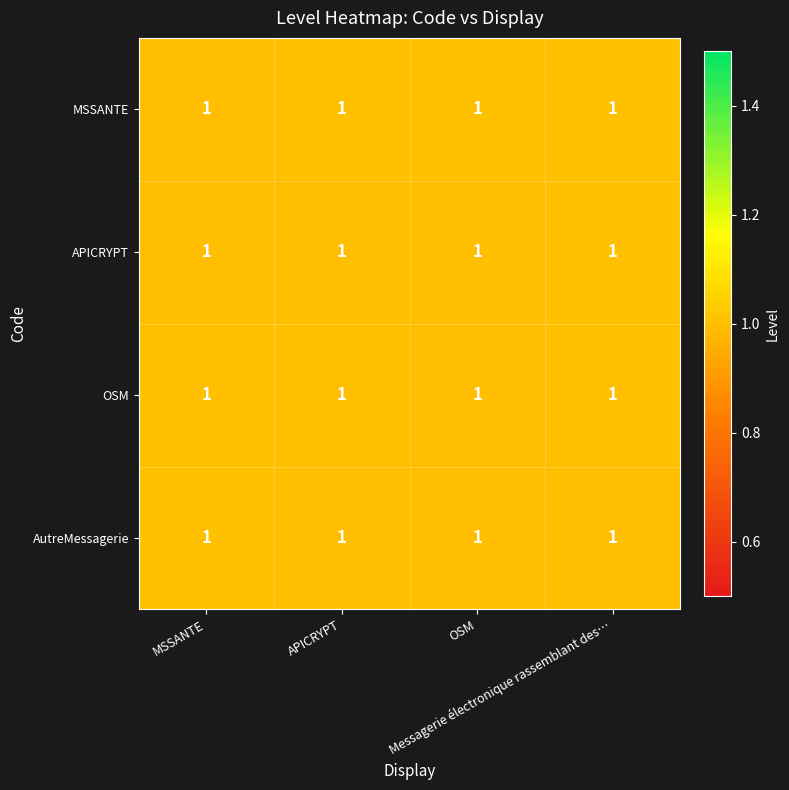

Count the number of categories in the chart.

4